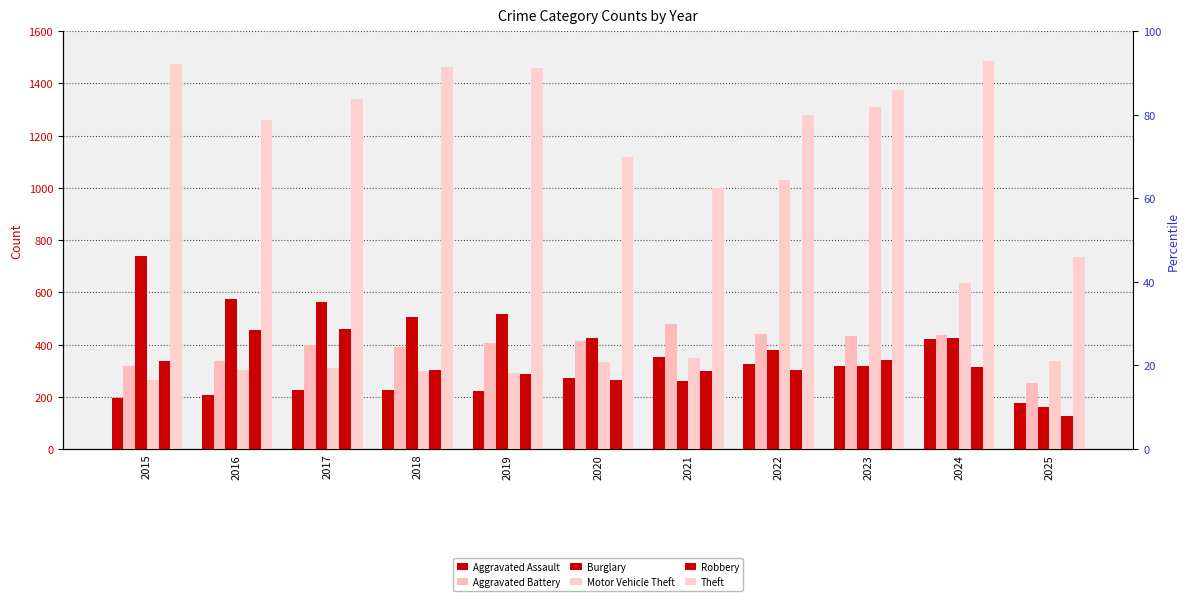

How many values in the Aggravated Assault series exceed 225?

5